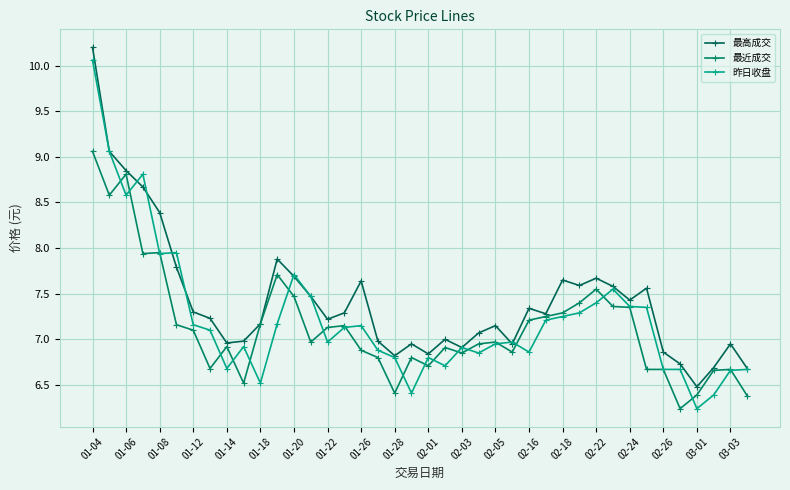

How many lines are shown in the chart?

3